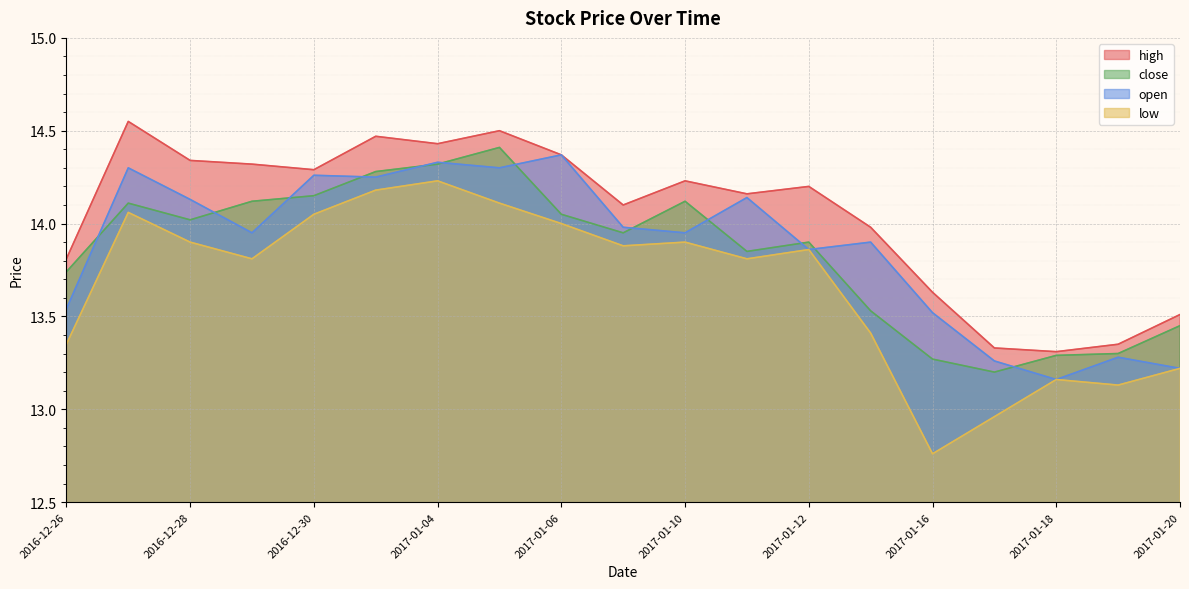

At which label does low first exceed 13?

2016-12-26